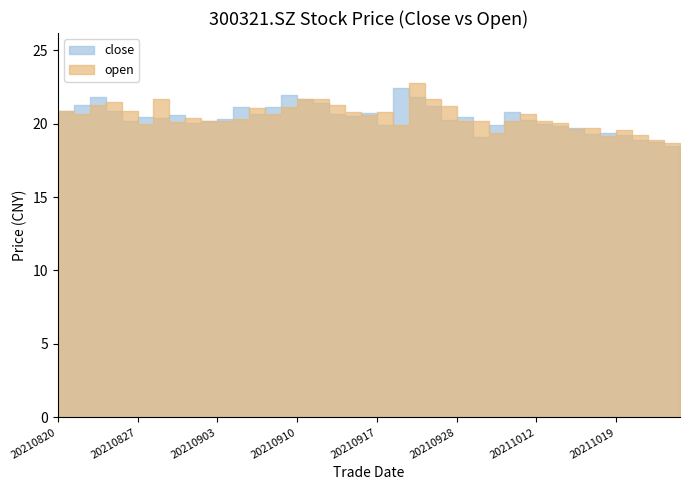

What is the value of the open point at the 12th from the left?

20.3